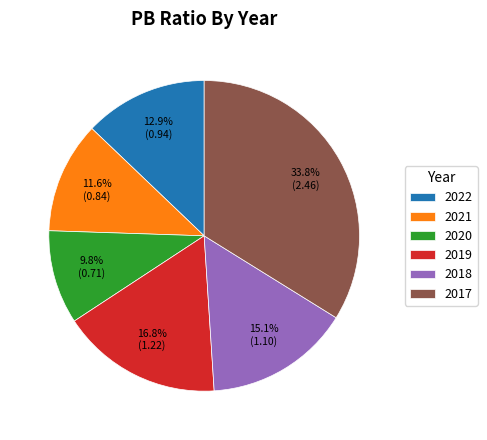

The 2022 slice represents 13% of the pie. True or false?

True